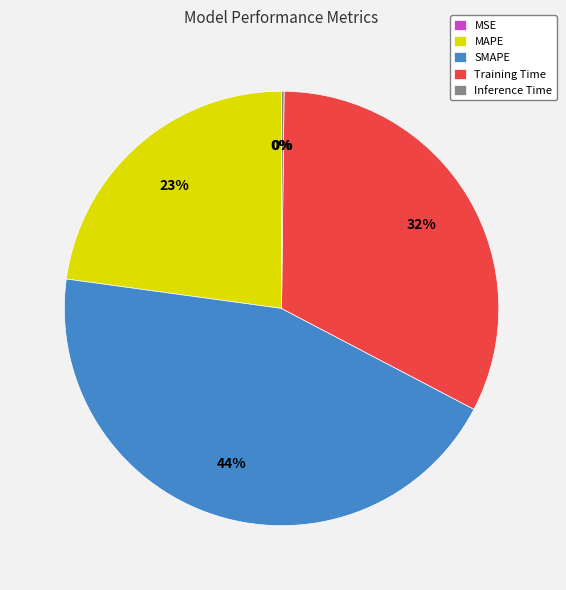

Between SMAPE and MAPE, which is larger?

SMAPE